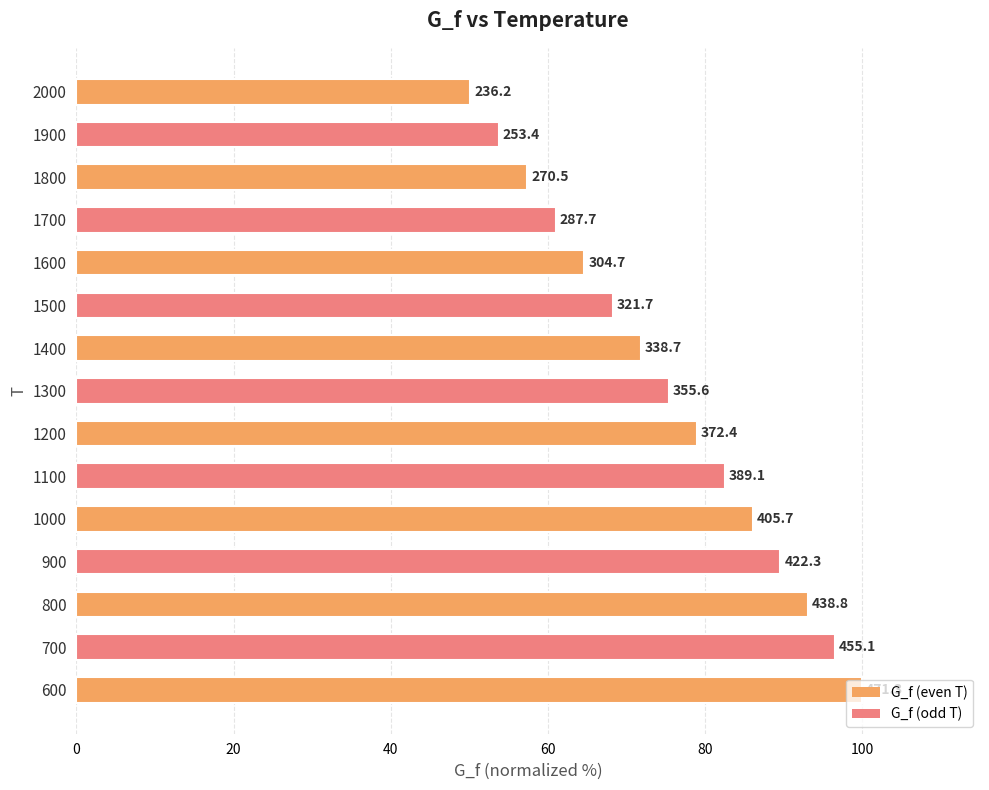

Rank the categories by value from highest to lowest.

600, 700, 800, 900, 1000, 1100, 1200, 1300, 1400, 1500, 1600, 1700, 1800, 1900, 2000